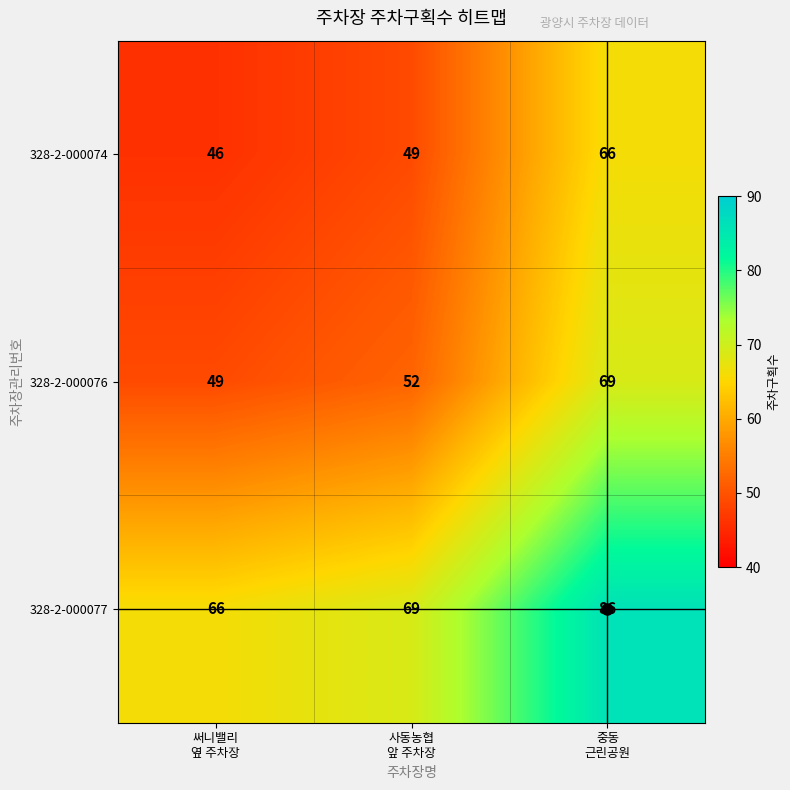

Which series has the largest total across all categories?

328-2-000077